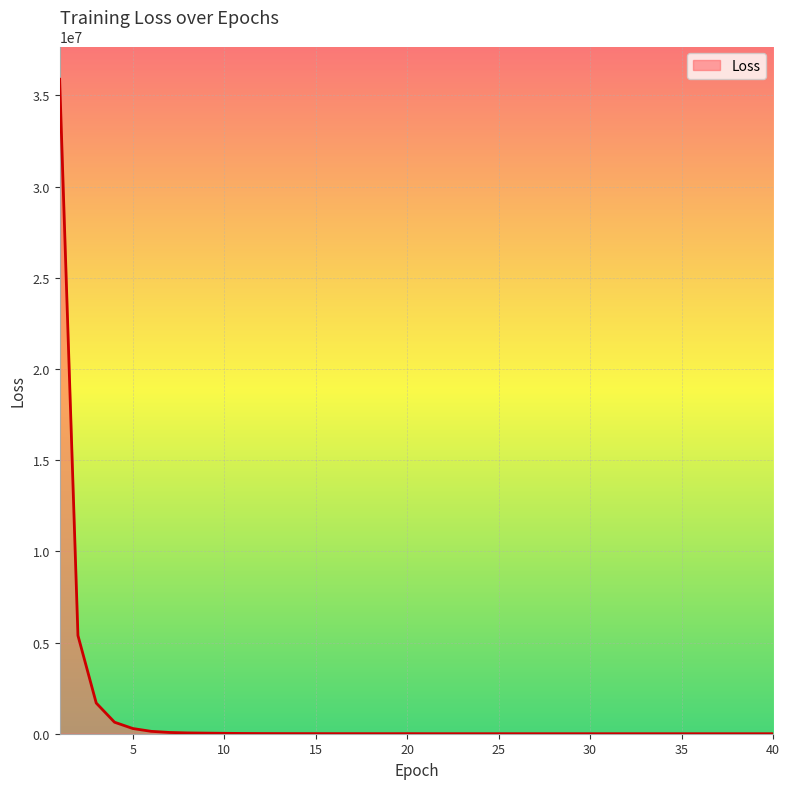

Does the chart display data point markers on the line(s)?

No